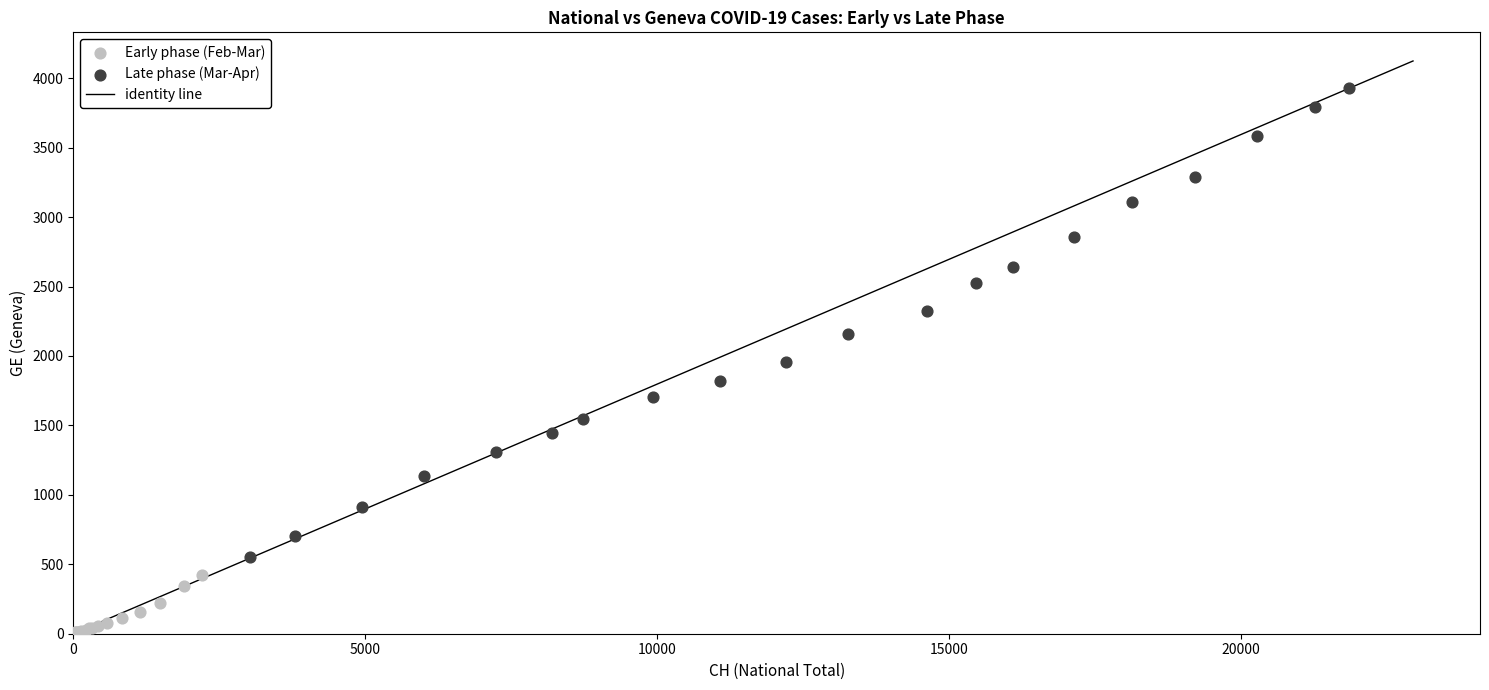

Which series reaches the maximum Y coordinate?

Late phase (Mar-Apr)